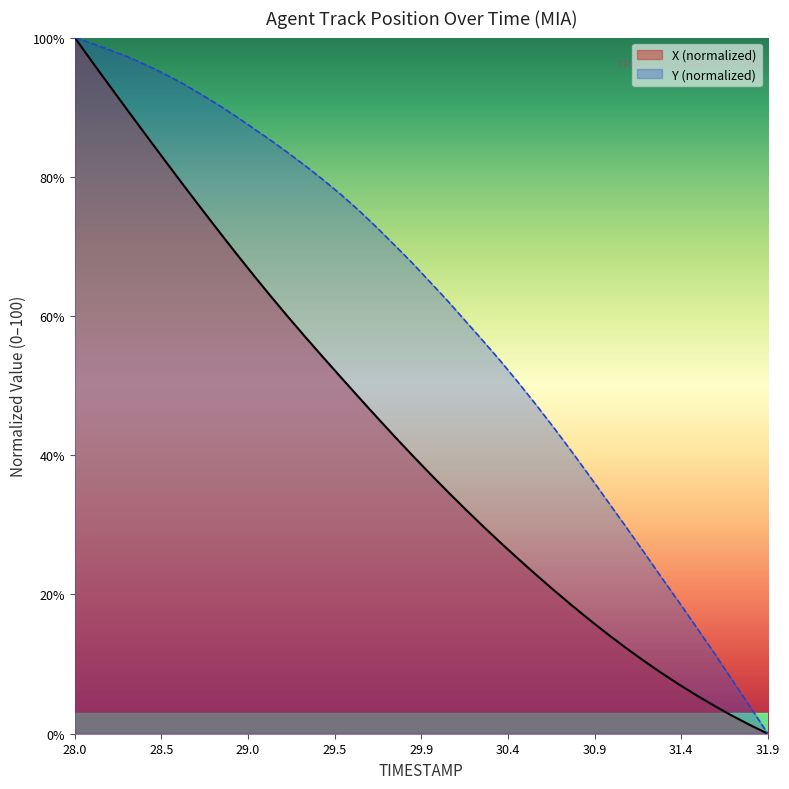

Is it true that Y (normalized) equals 0.0 at 31.9?

True